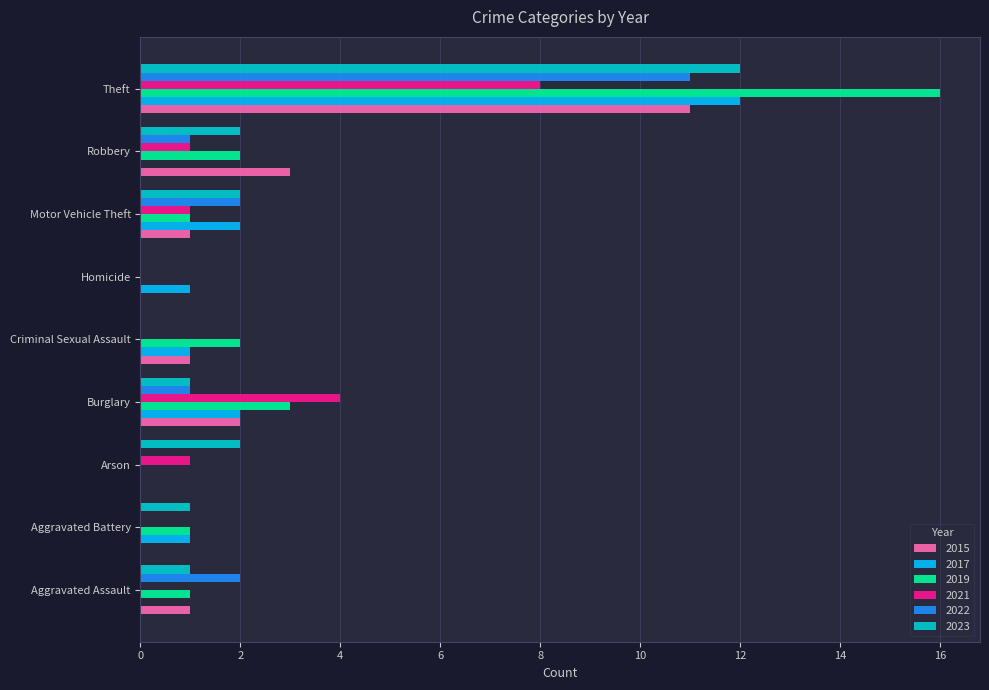

What is the sum of all 2017 values?

19